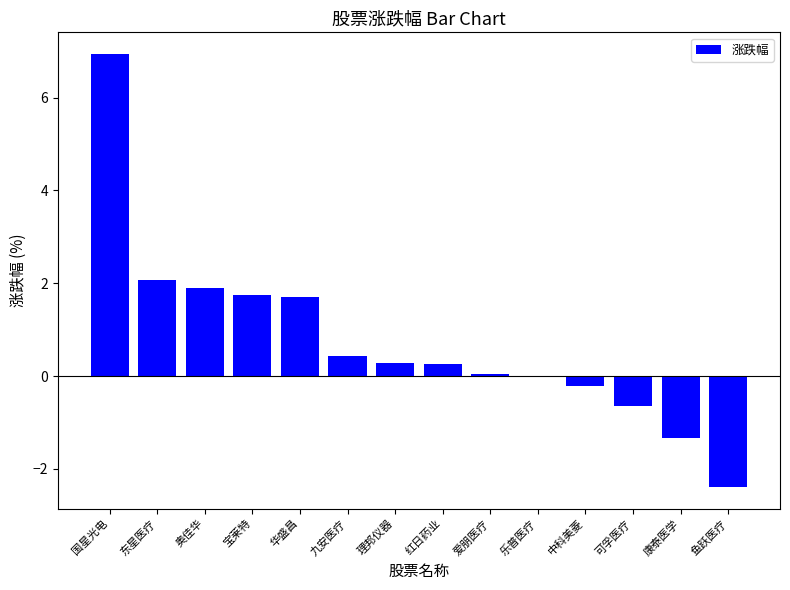

What is the sum of the values at 国星光电 and 红日药业?

7.2